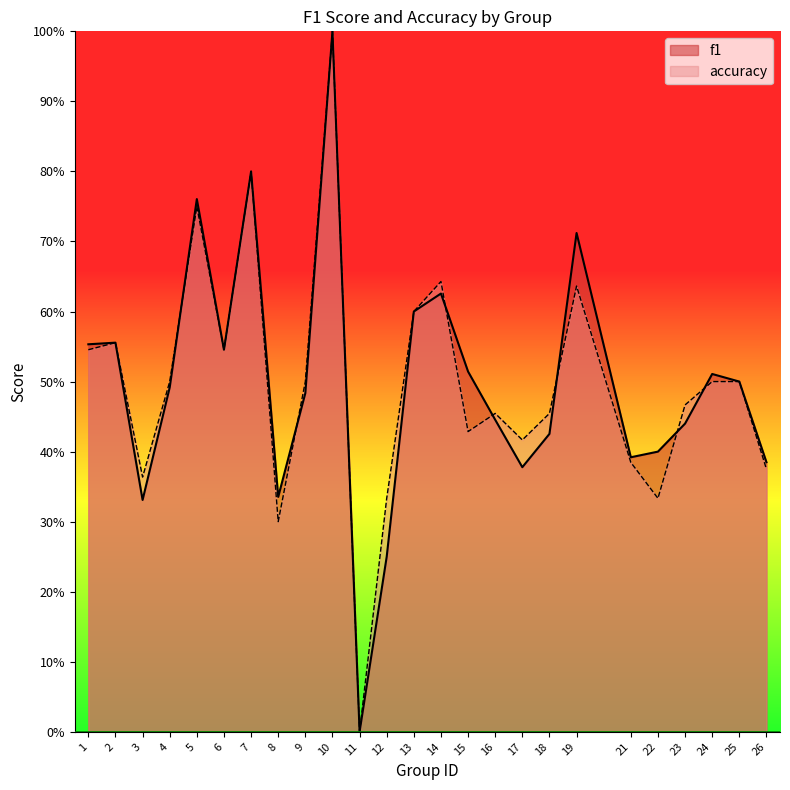

At which category is the sum across all series the highest?

10